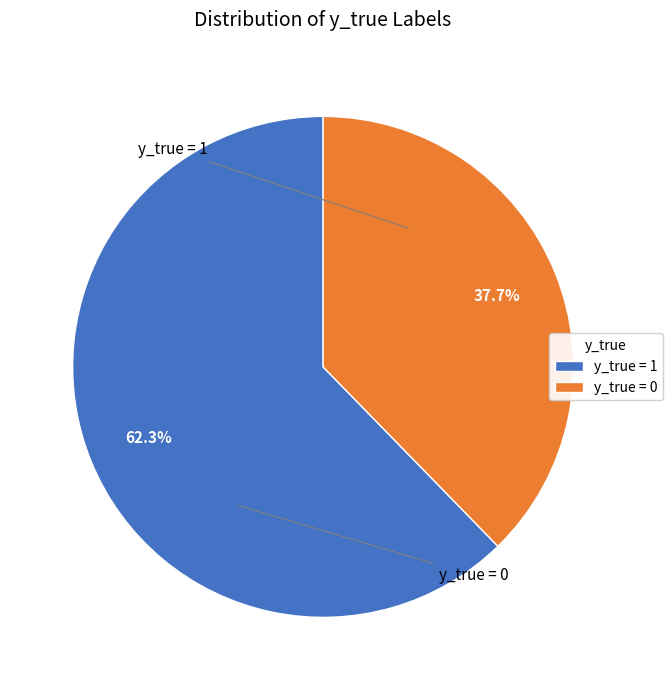

What percentage do y_true = 1 and y_true = 0 together represent?

100.0%